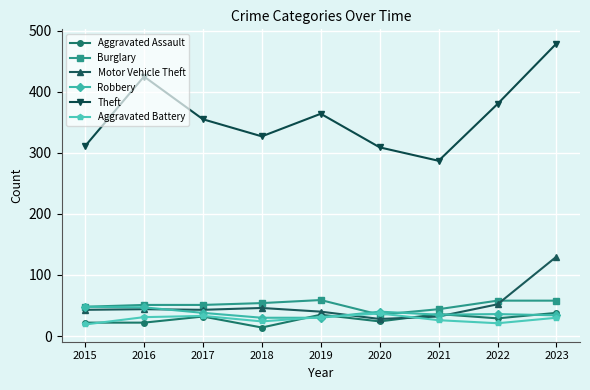

What is the value of the Robbery point at the 9th from the left?

34